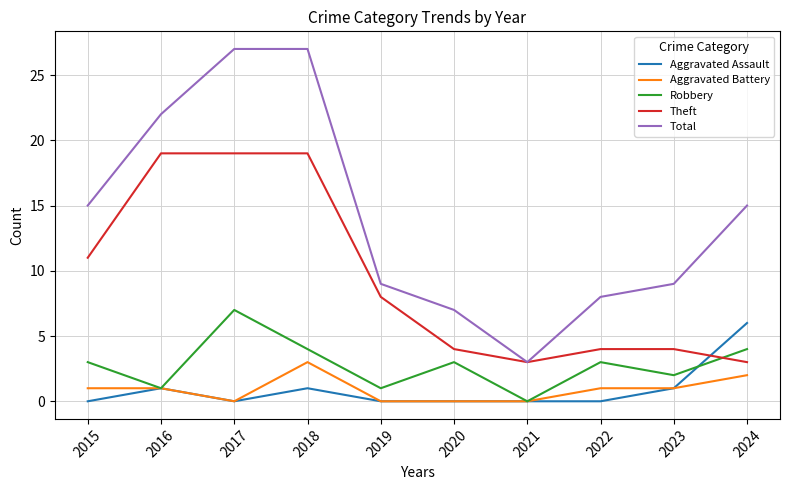

What is the difference between the highest and lowest values at 2019?

9